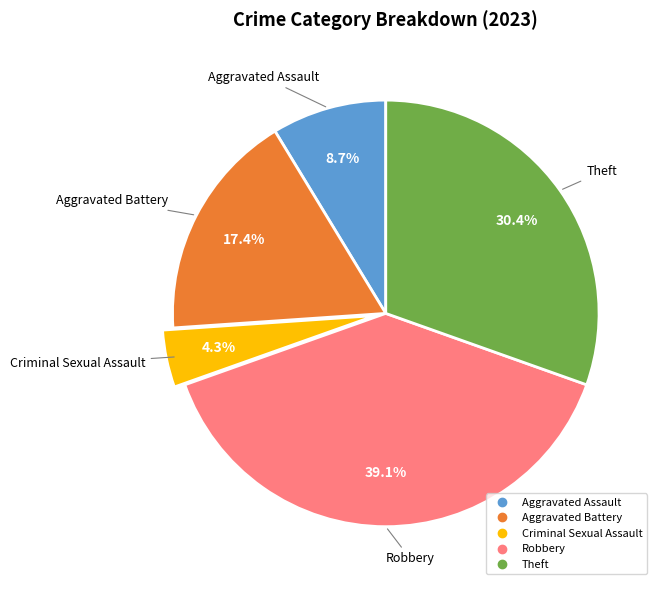

To the nearest percent, what is the average slice percentage?

20%